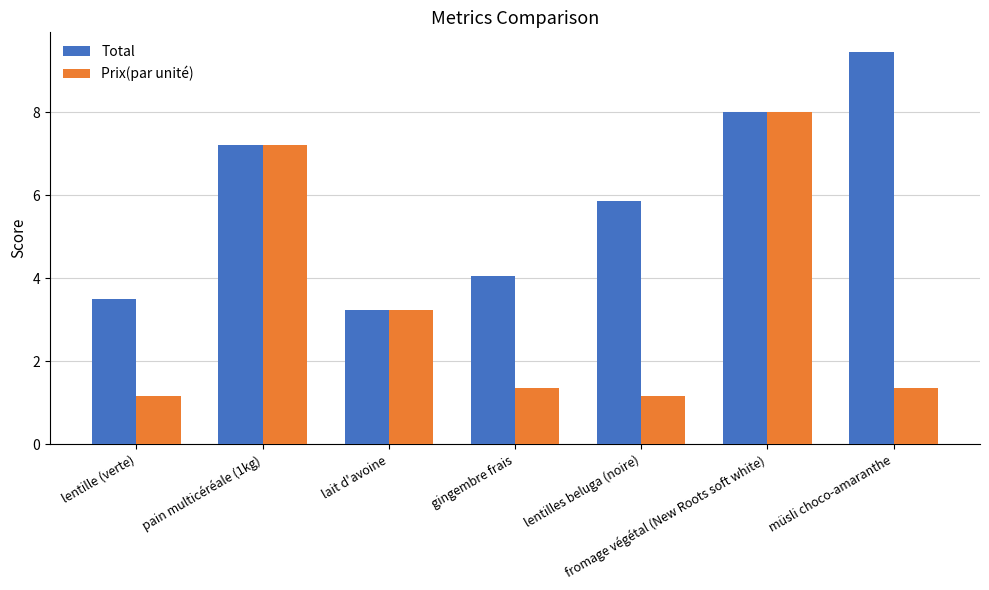

True or false: Prix(par unité) has a value of 1.2 at lentilles beluga (noire).

True